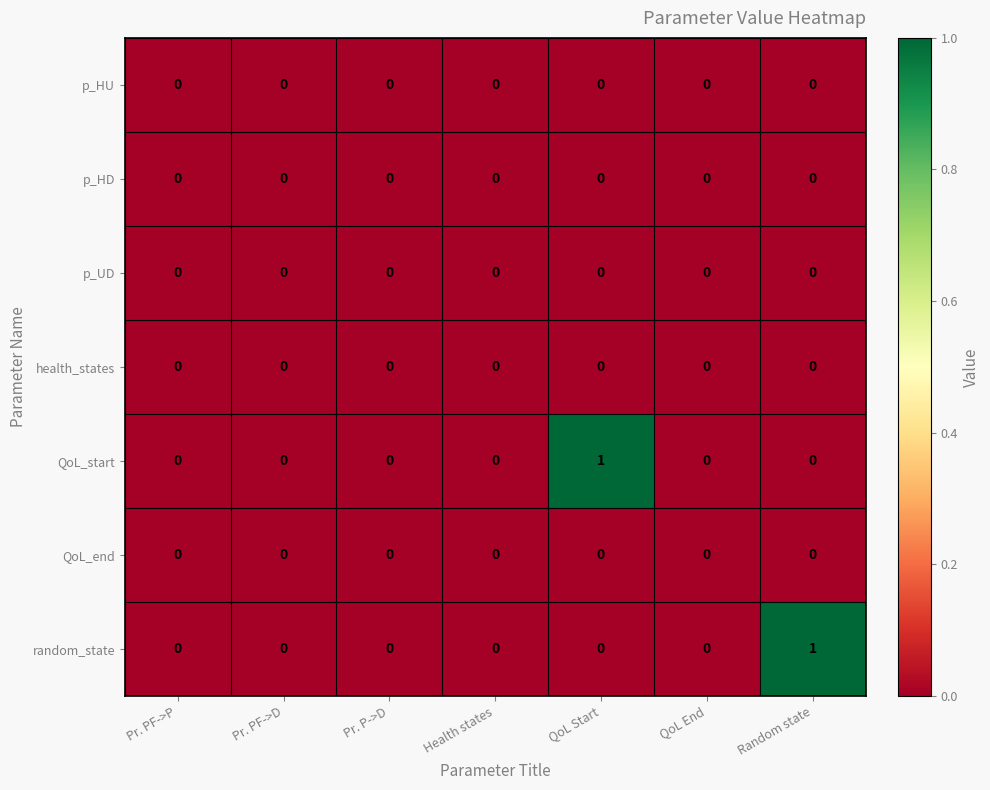

True or false: QoL_end has a value of 0 at Pr. P->D.

True